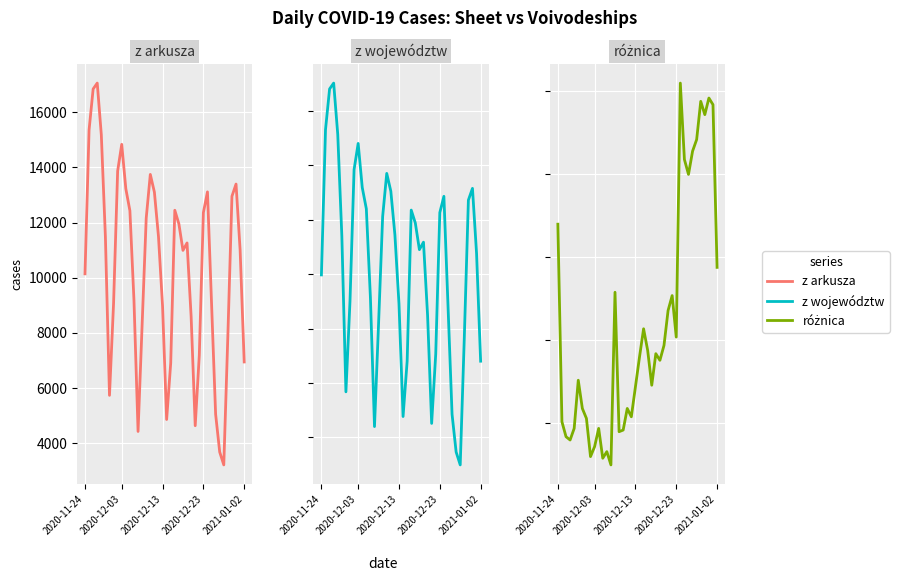

Does the chart display data point markers on the line(s)?

No